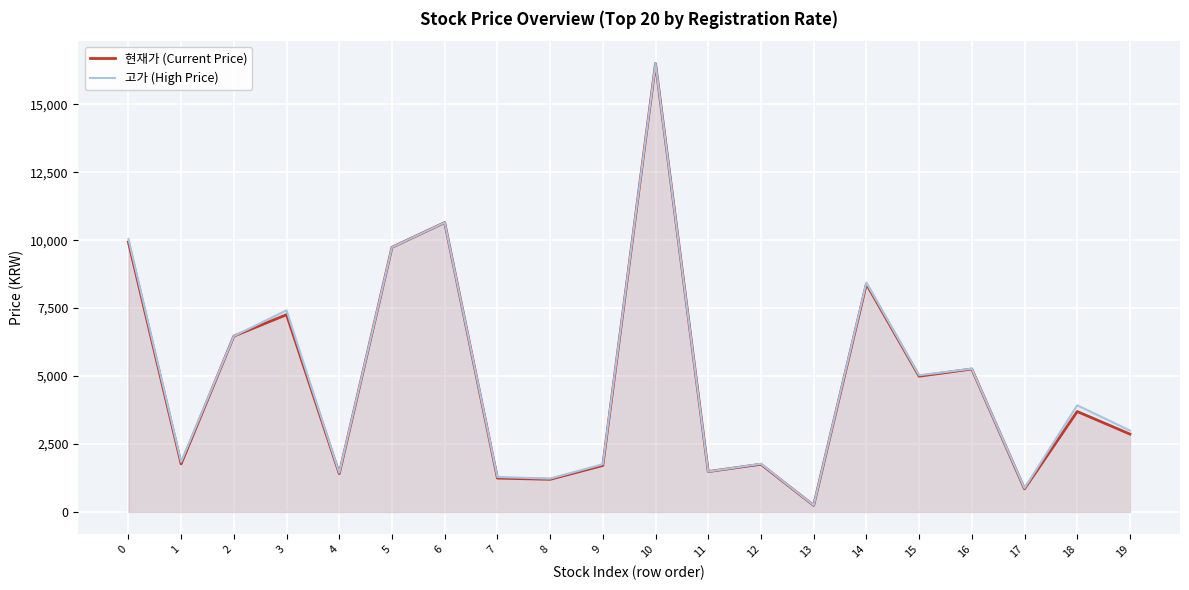

Which series has the largest total across all categories?

고가 (High Price)